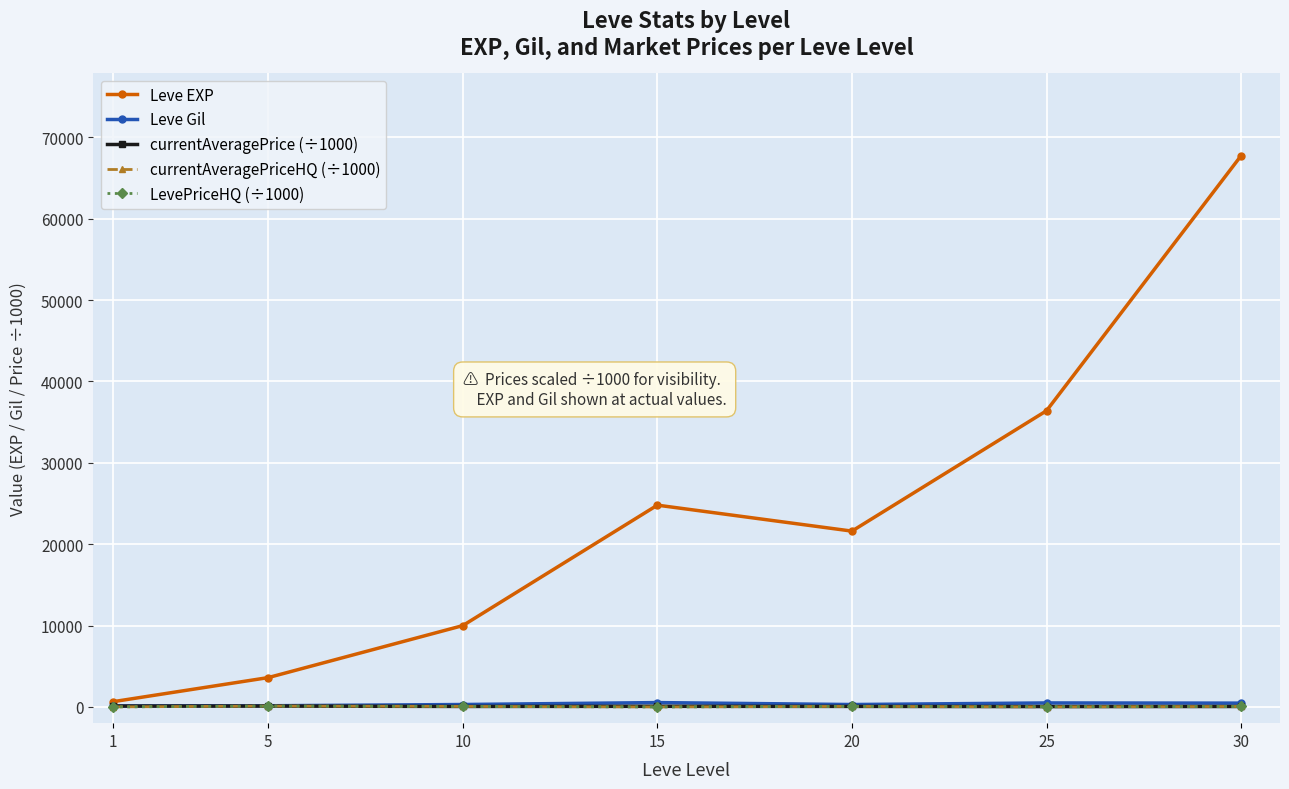

At which category is the sum across all series the highest?

30